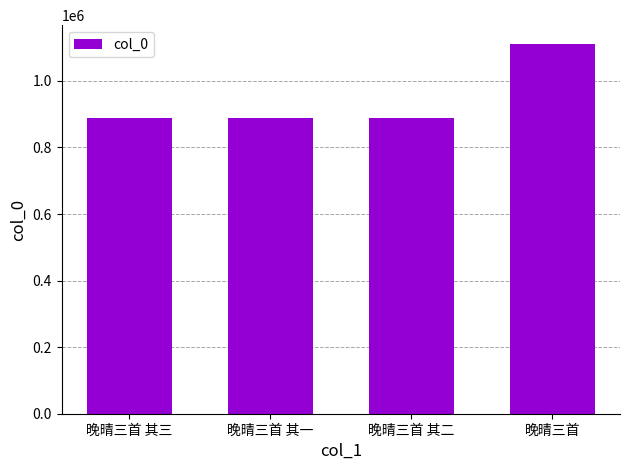

What is the average value?

944592